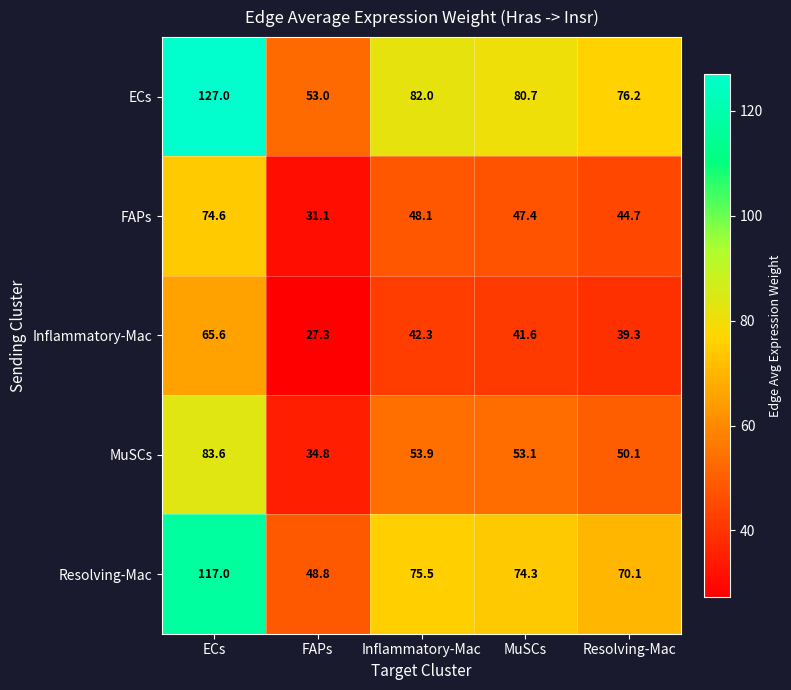

Which series has the largest total across all categories?

ECs